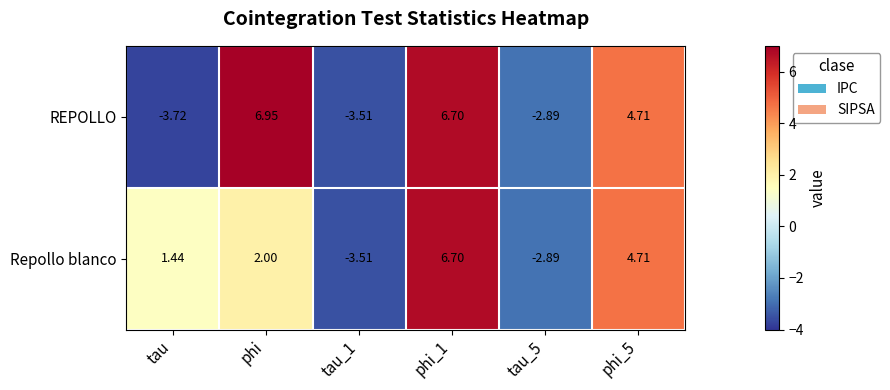

How many distinct data groups are displayed?

2